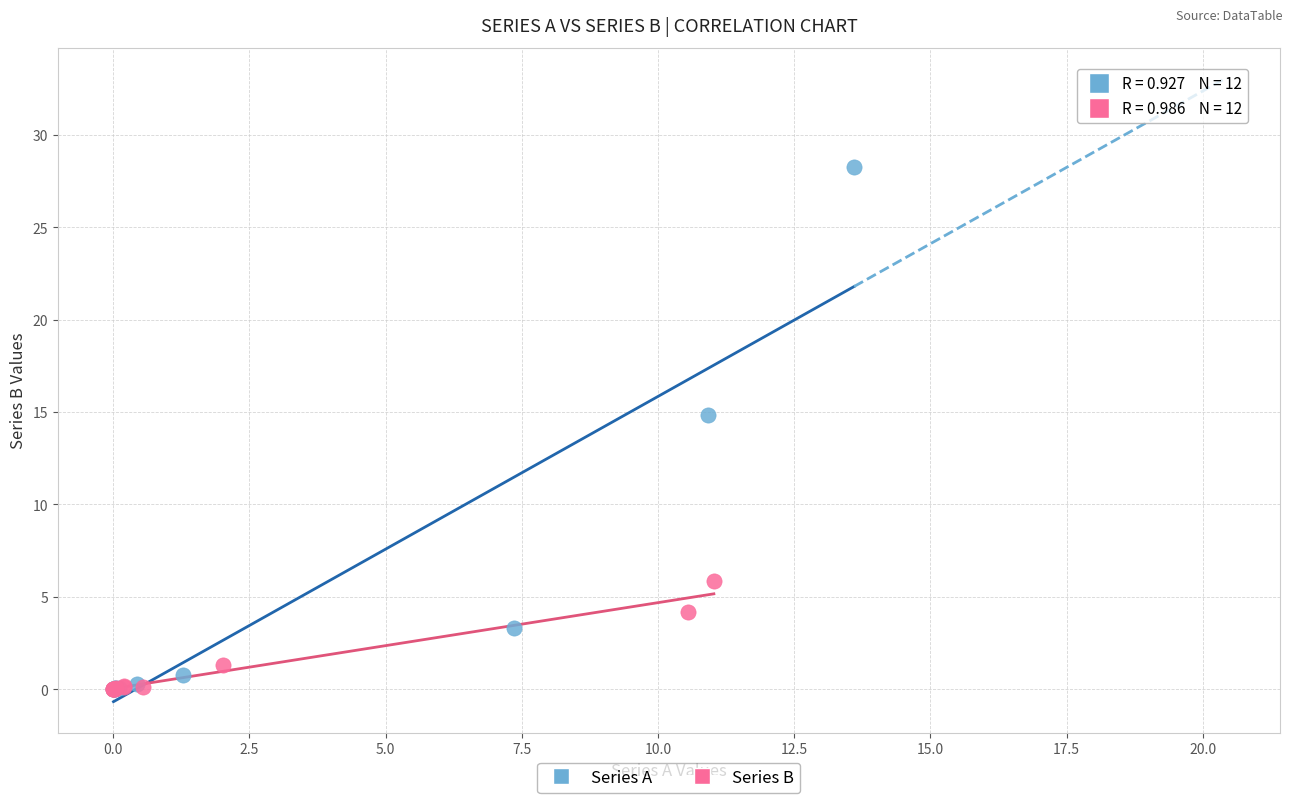

Which series has the largest Y range (max minus min)?

Series A